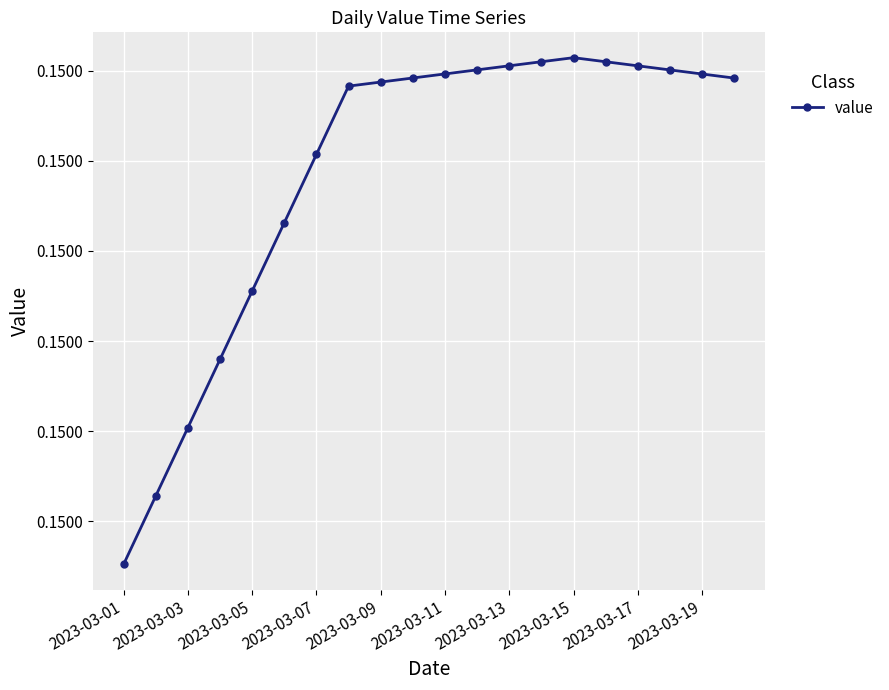

Does the chart have visible grid lines?

Yes